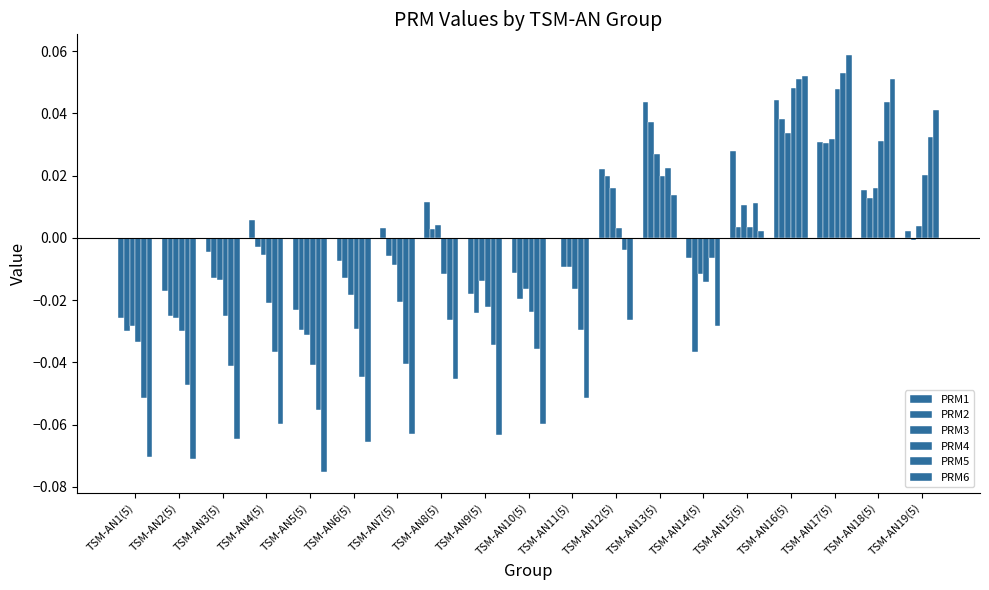

What is the greatest value displayed?

0.1